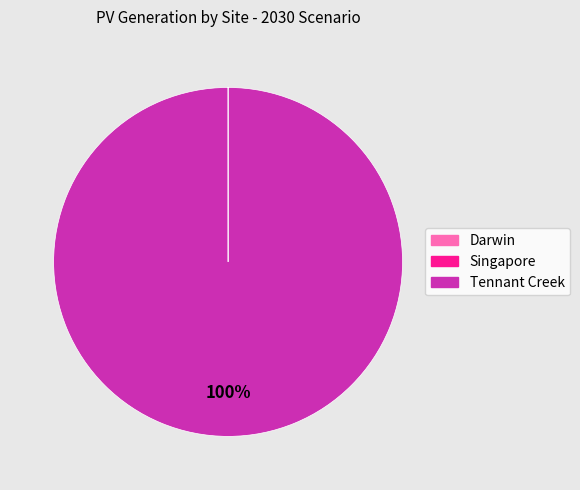

Does any single category account for the majority?

Yes